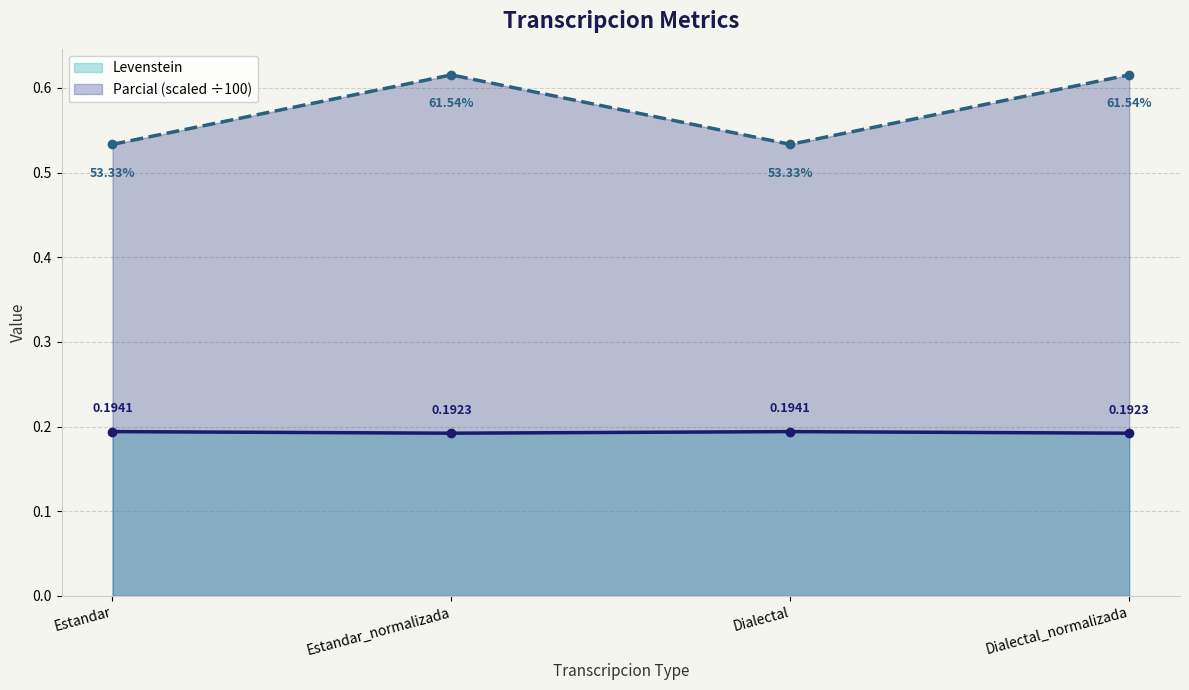

What are all the series names shown in the legend?

Levenstein, Parcial (scaled ÷100)